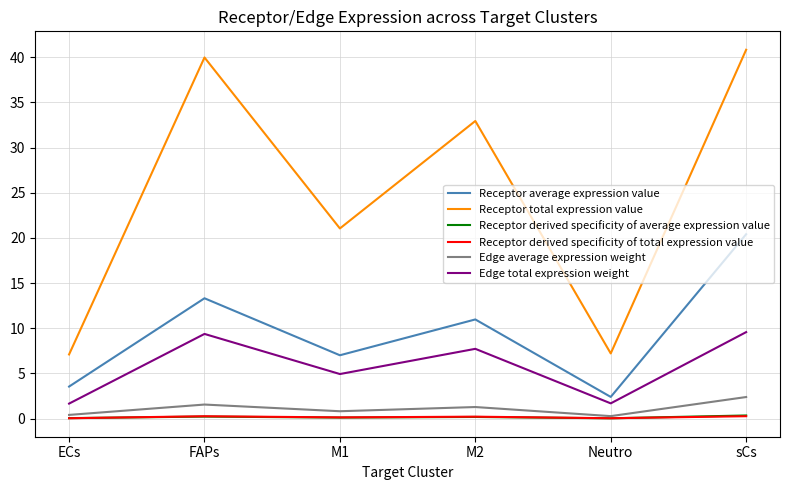

Is this an area chart (filled region under the line)?

No